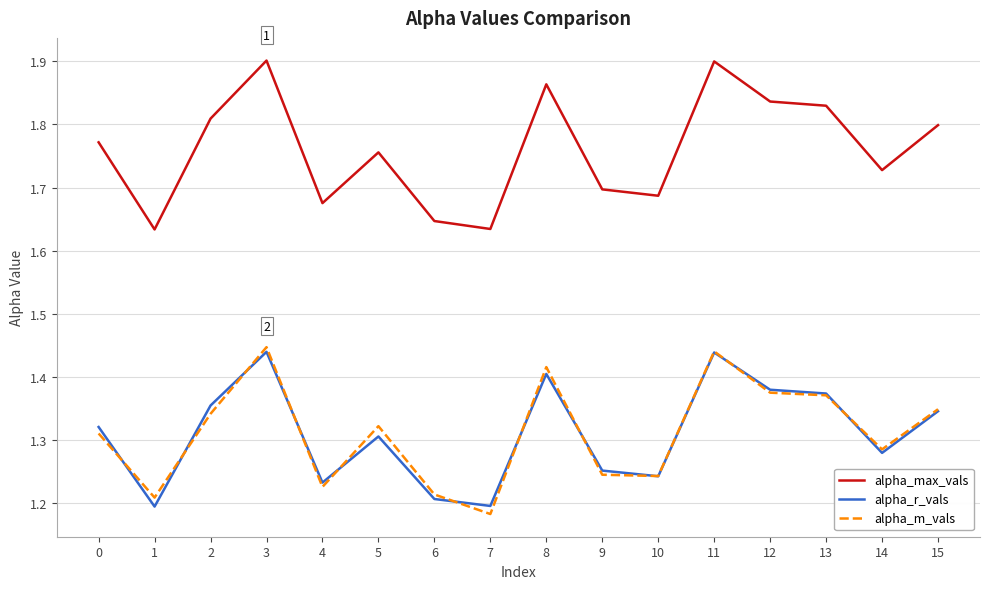

Is the value of alpha_m_vals at 5 greater than the value of alpha_r_vals at 4?

Yes